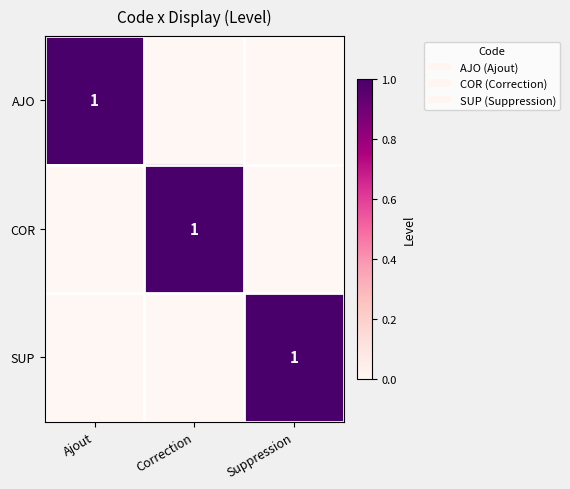

Is it true that COR equals 1 at Correction?

True